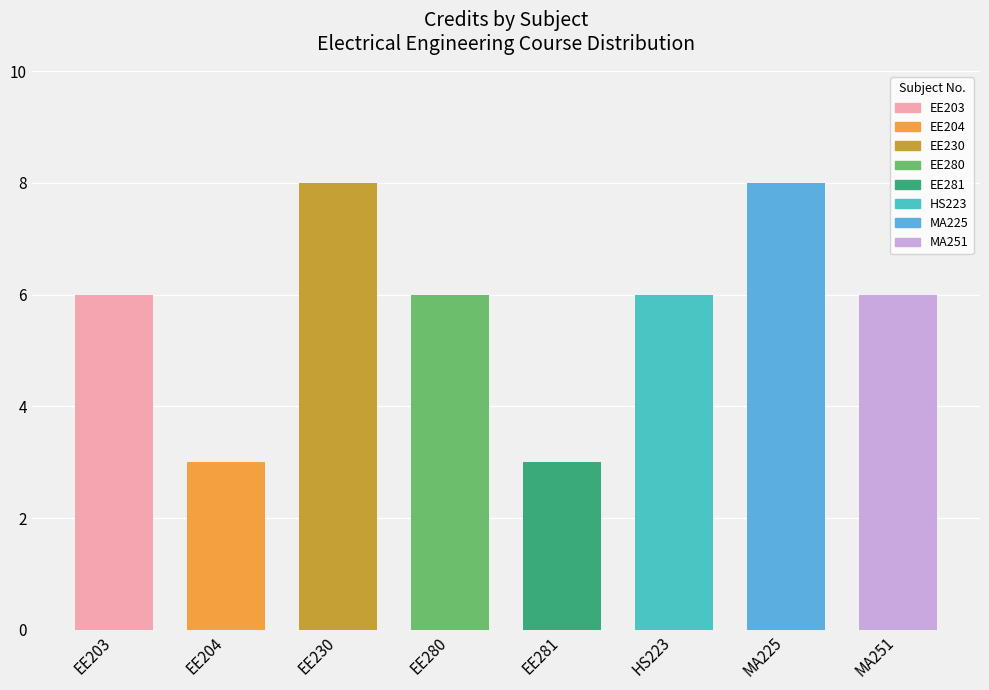

What is the change in value from EE204 to EE230?

+5